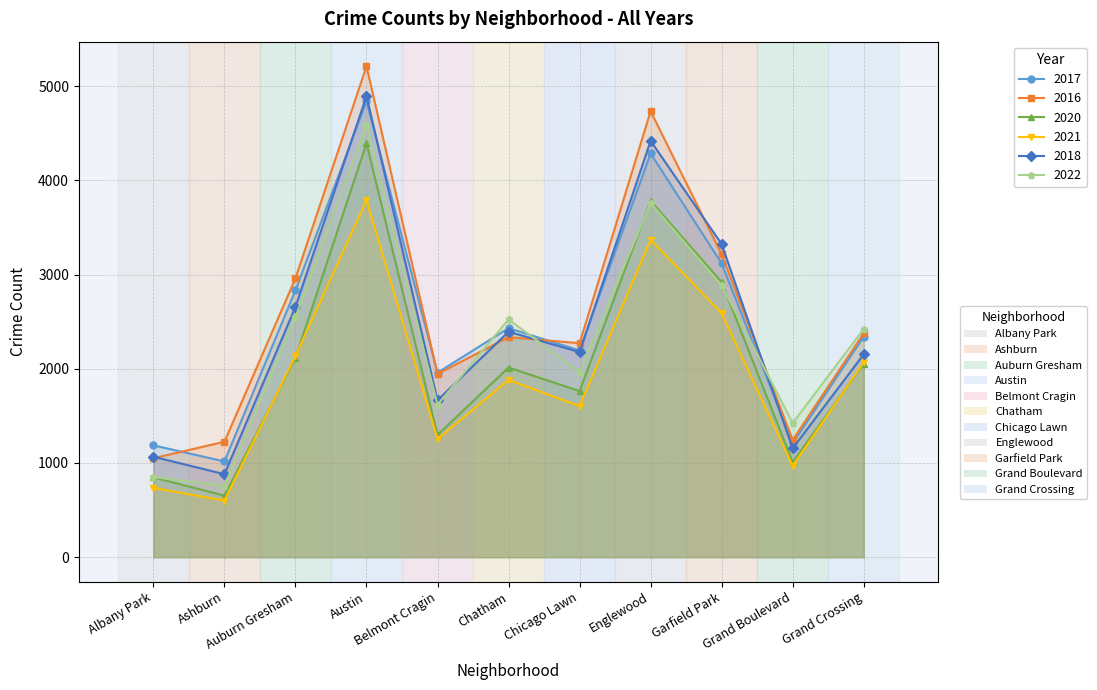

Which has a higher value, Chicago Lawn or Ashburn?

Chicago Lawn